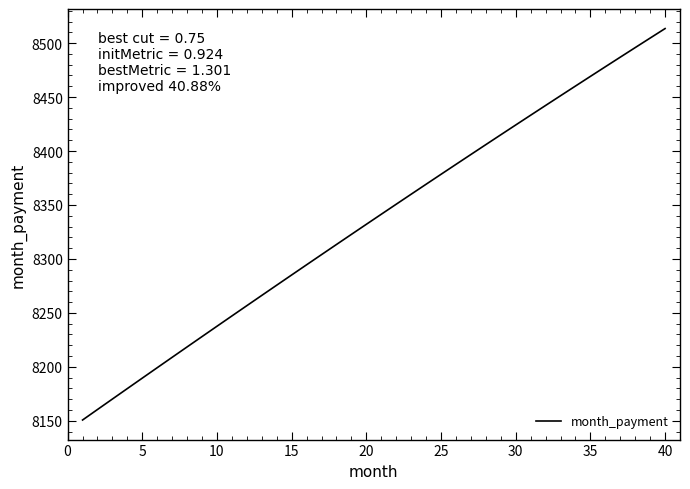

What is the maximum value shown in the chart?

8513.5